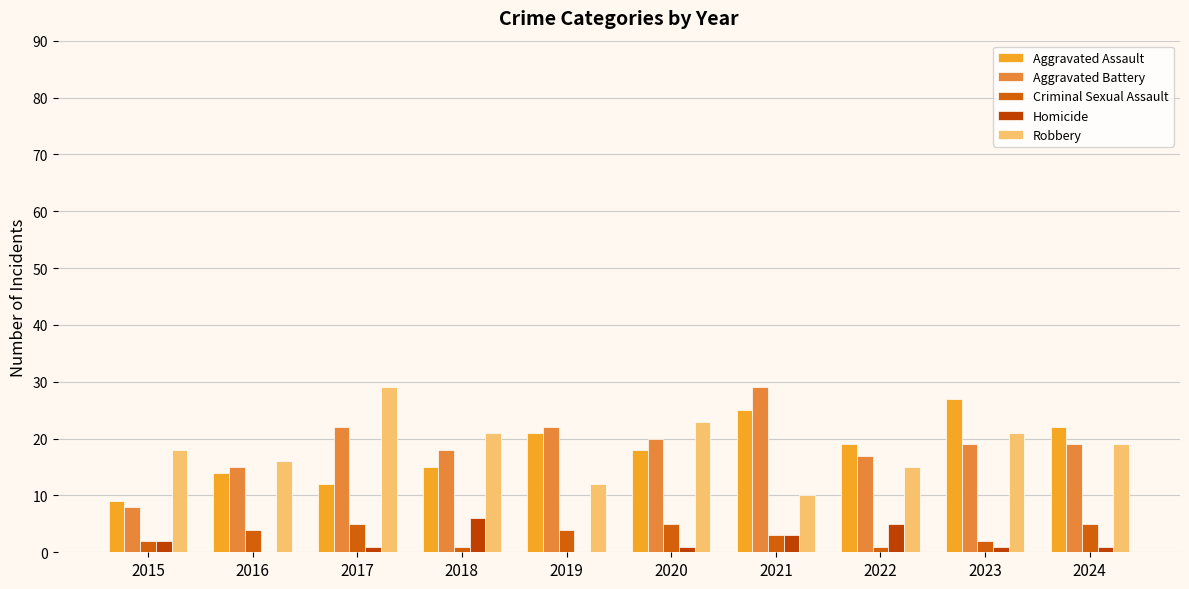

Is the value of Homicide at 2024 greater than the value of Robbery at 2017?

No